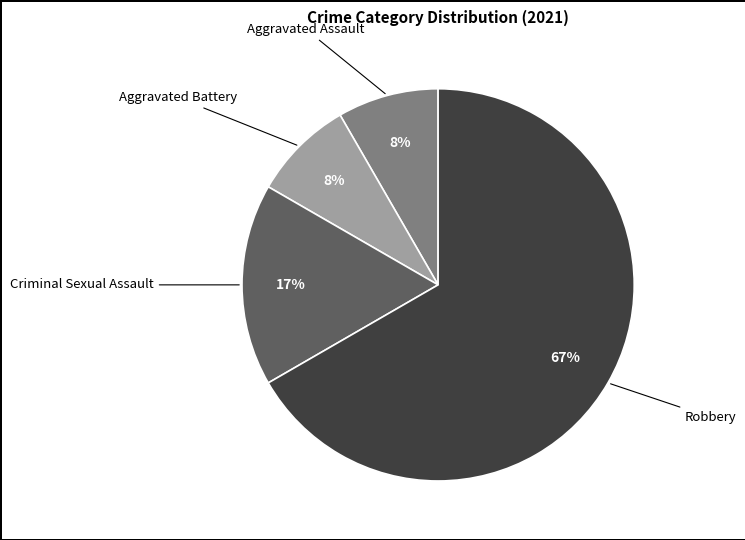

Is it true that Aggravated Battery is 8% of the pie?

True